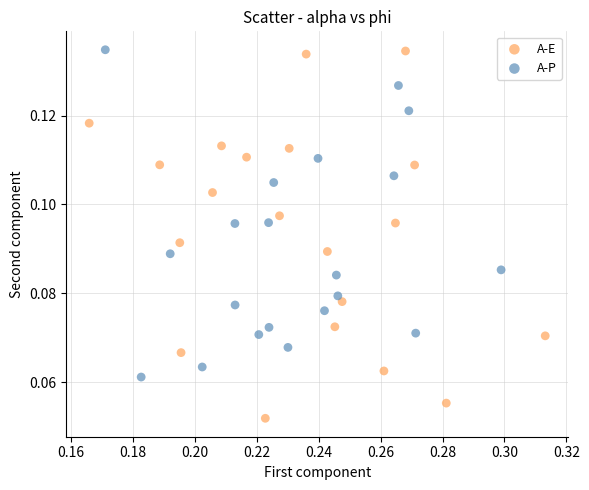

What are all the series names shown in the legend?

A-E, A-P